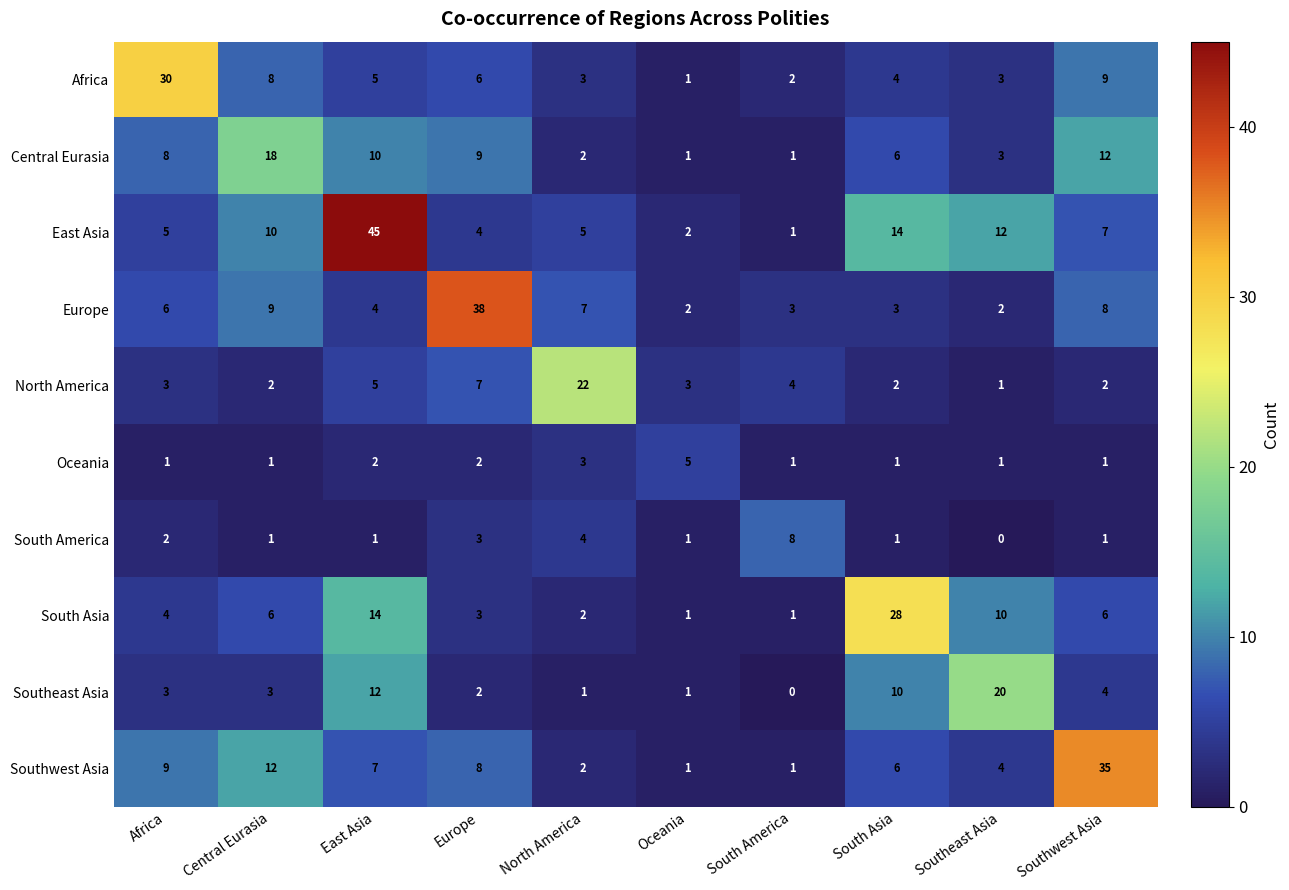

What is the difference between the Africa values at Africa and Southeast Asia?

27